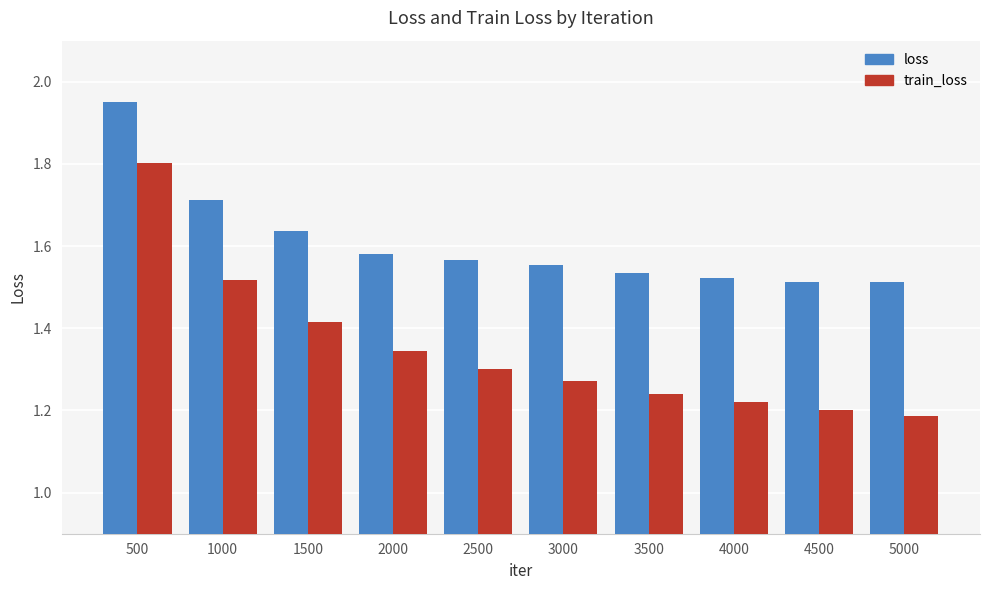

At which label does loss reach its peak?

500